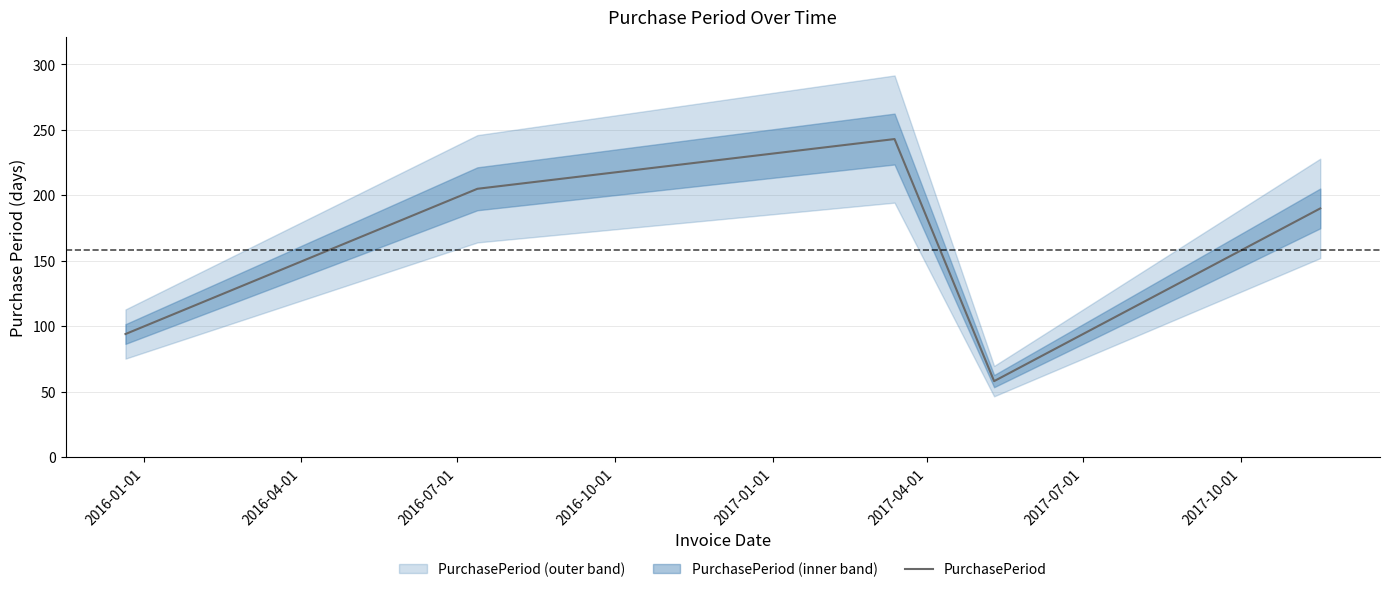

What is the maximum value for PurchasePeriod?

243